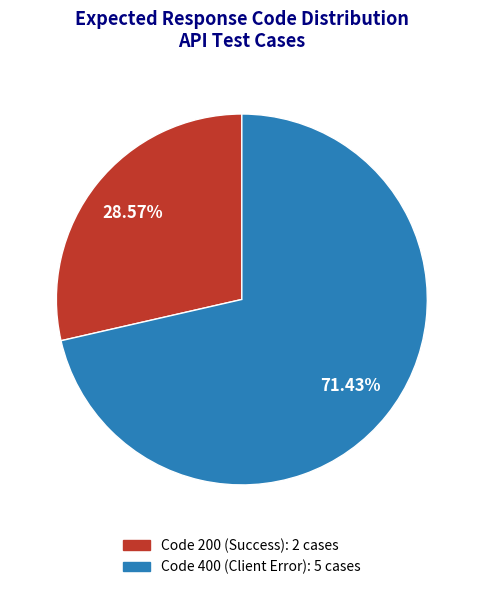

Is there any slice that represents more than half of the pie?

Yes